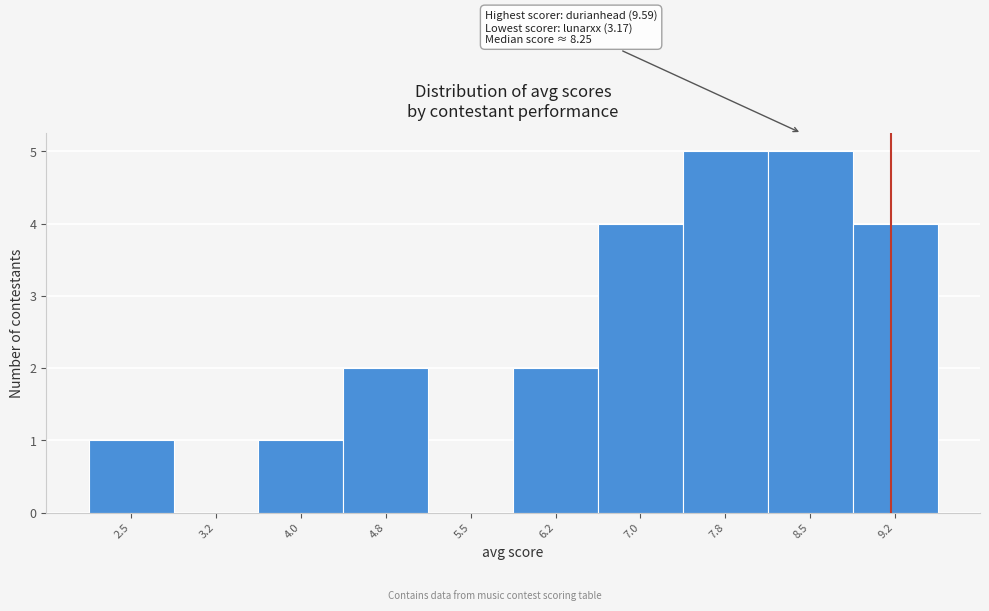

Reading right to left, what are all the values shown in this chart?

9.2=4	8.5=5	7.8=5	7.0=4	6.2=2	5.5=0	4.8=2	4.0=1	3.2=0	2.5=1